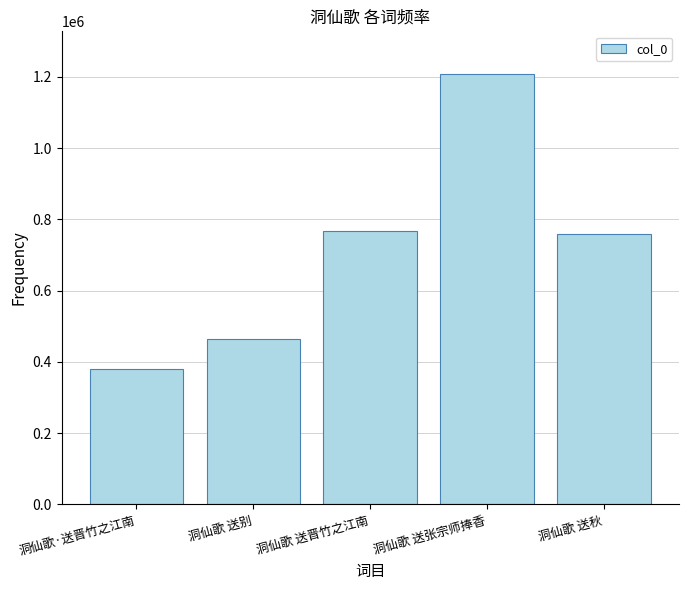

What is the change in value from 洞仙歌·送晋竹之江南 to 洞仙歌 送张宗师捧香?

+827347